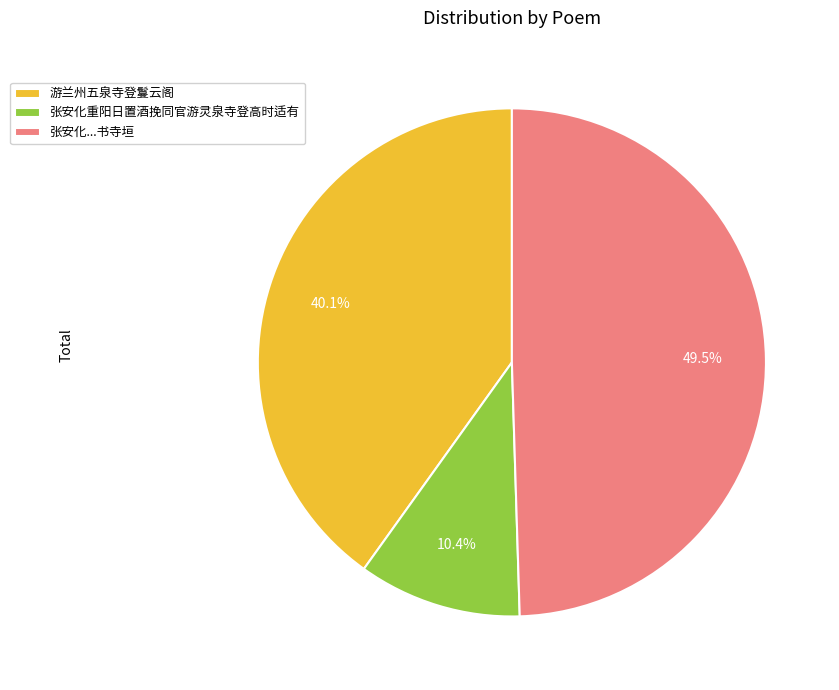

Which slice is the largest?

张安化...书寺垣